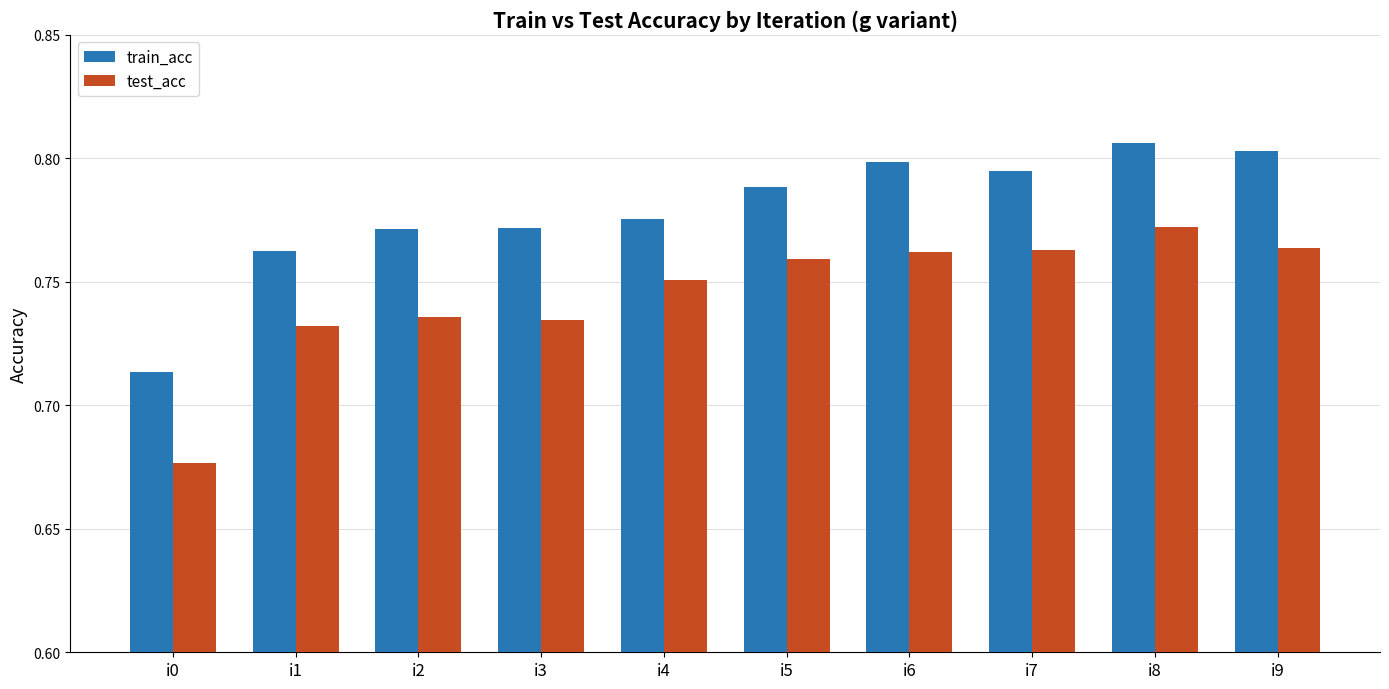

Which category has the lowest value across all series?

i0